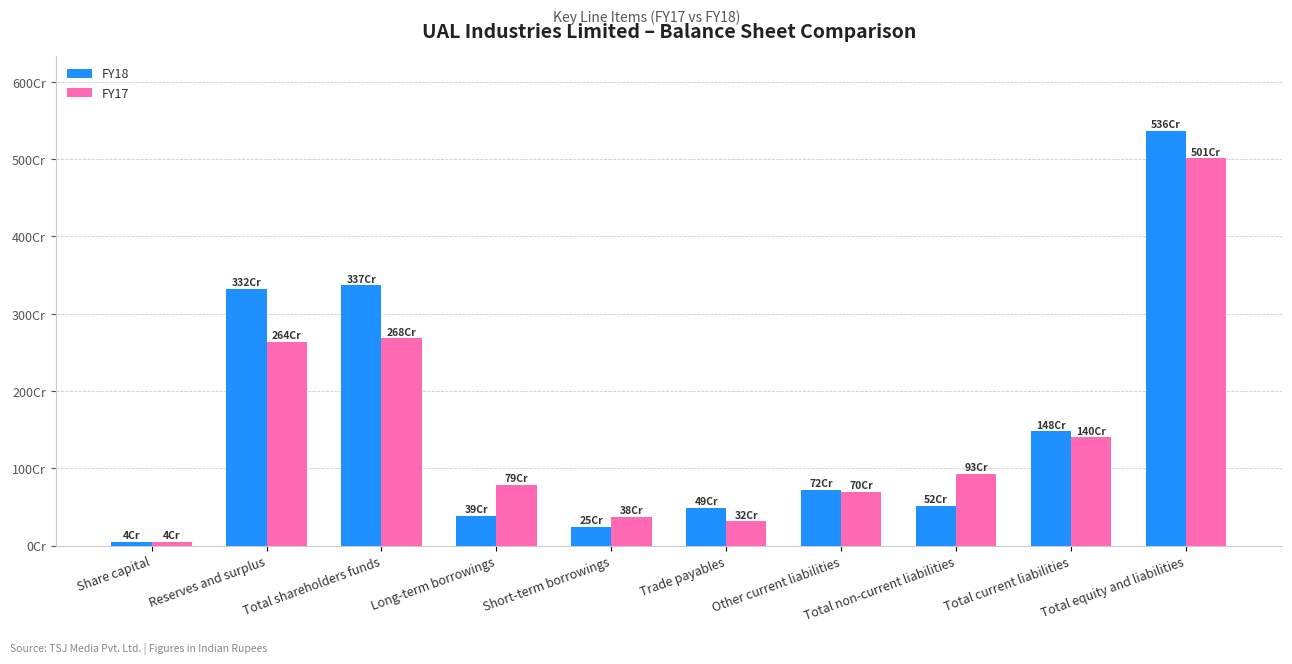

What is the difference between the highest and lowest values at Long-term borrowings?

398635000